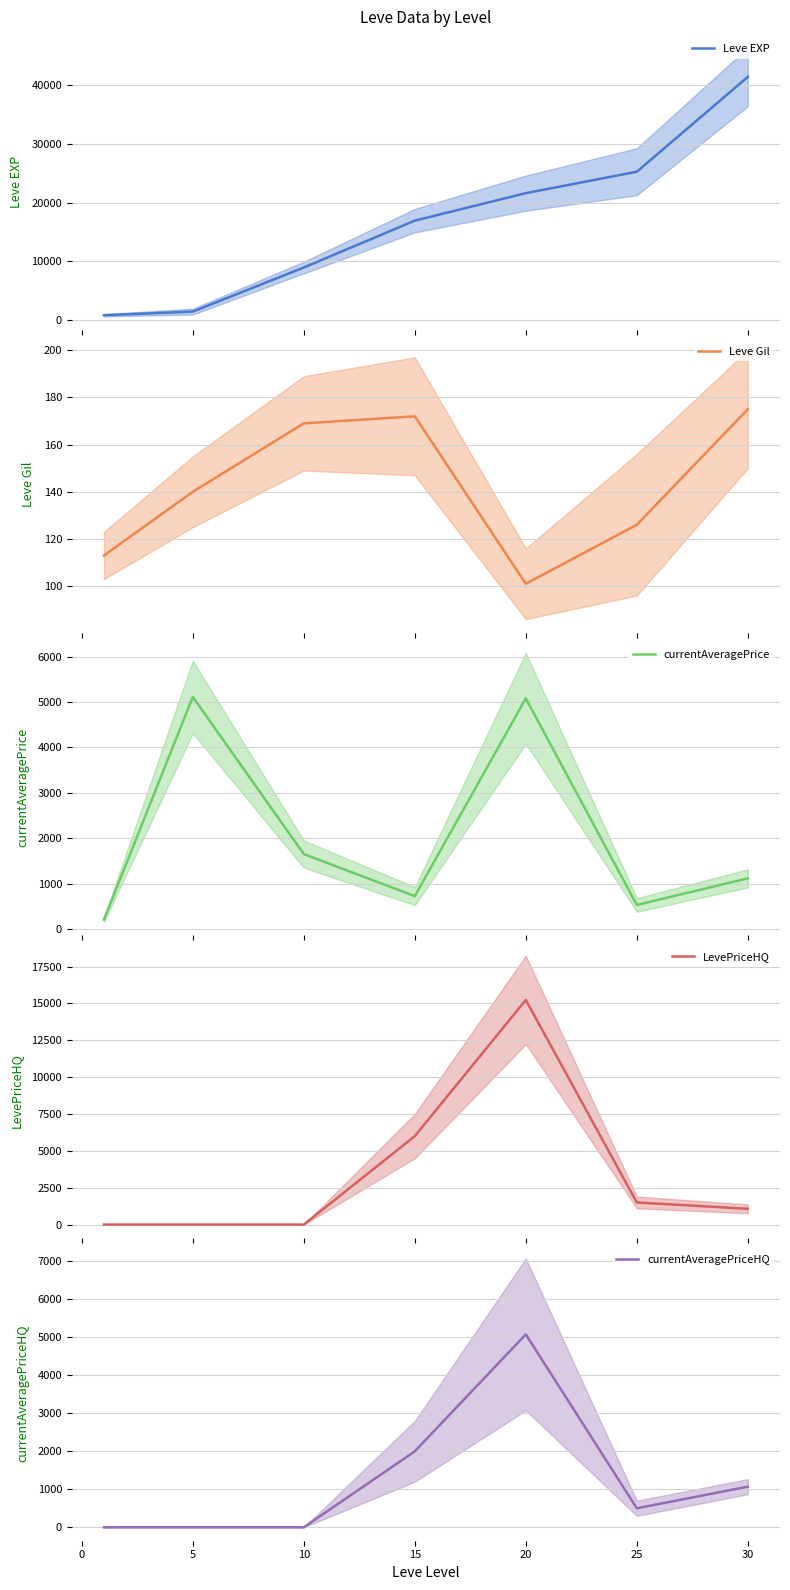

What is the minimum value for Leve Gil?

101